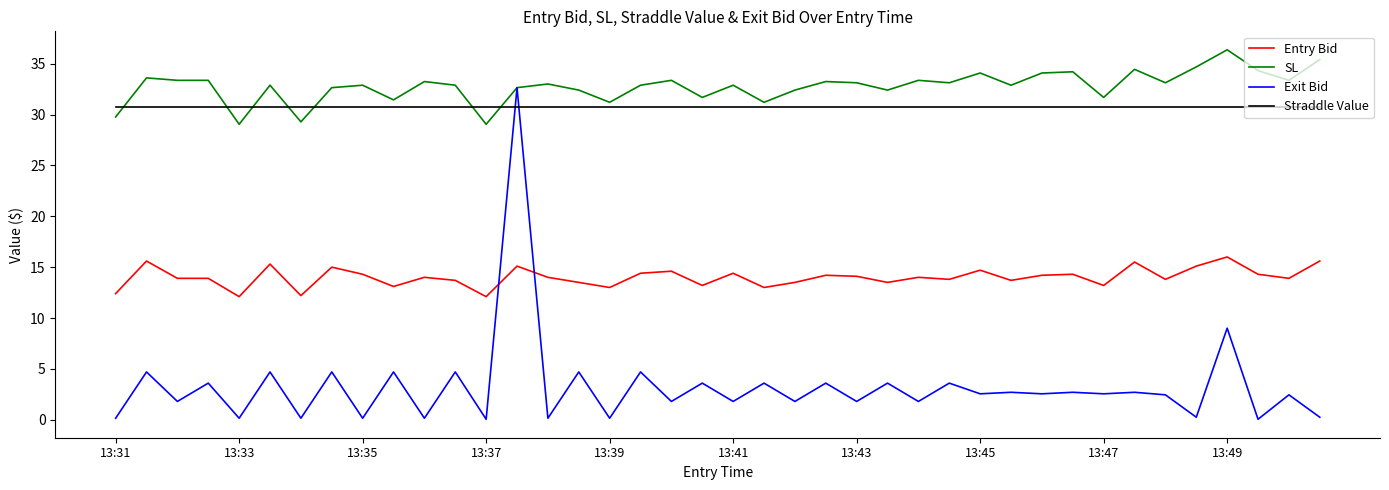

True or false: Straddle Value and Entry Bid intersect in this chart.

False